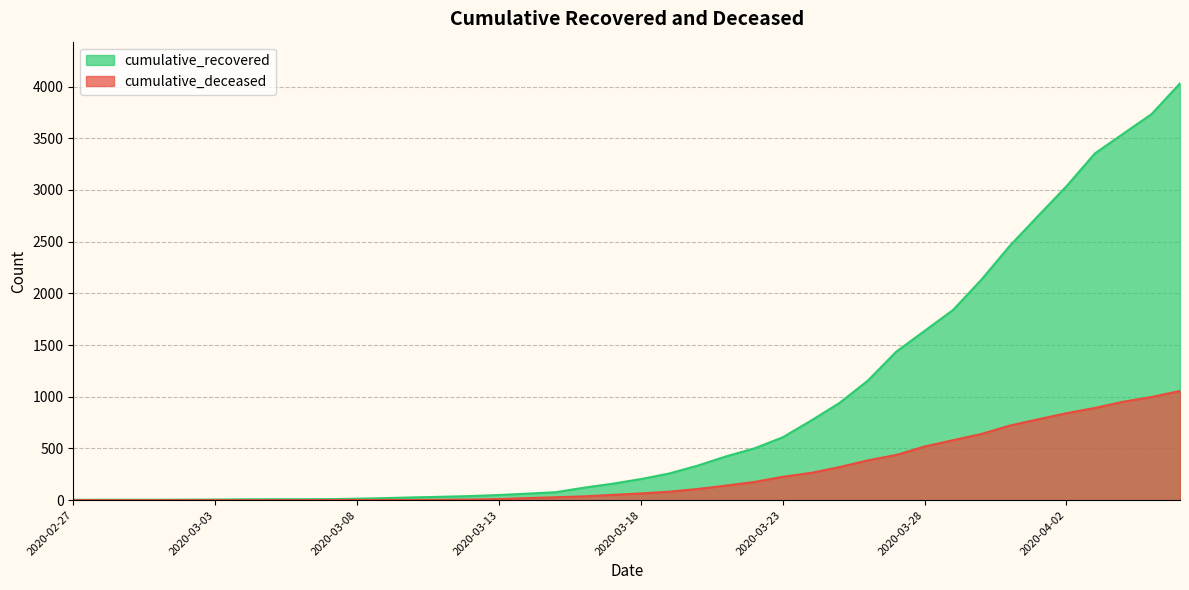

The cumulative_recovered series shows 940 at 2020-03-25. True or false?

True